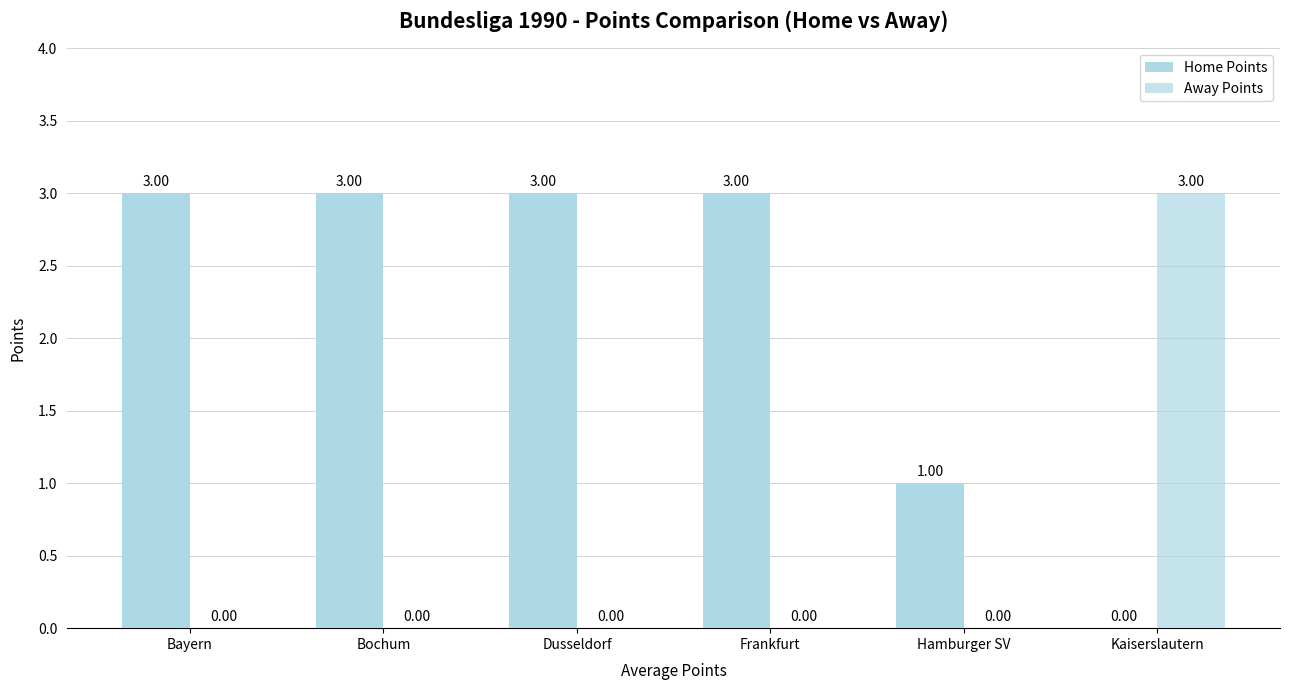

The value of Home Points at Dusseldorf is 5. True or false?

False